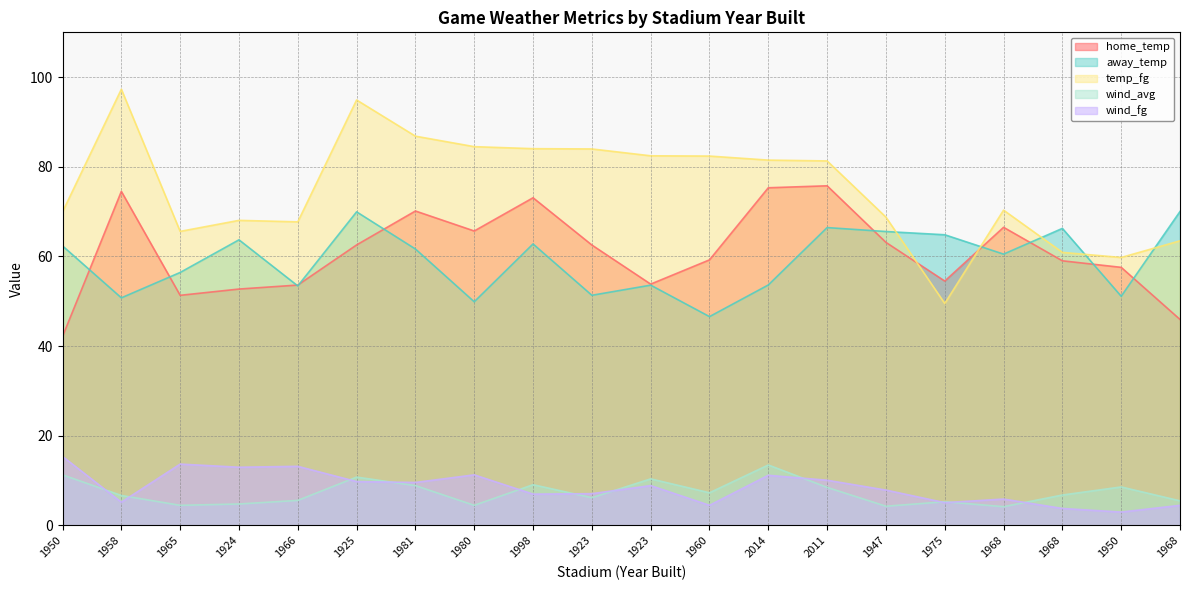

What is the spread (max minus min) of values at 1980?

80.0